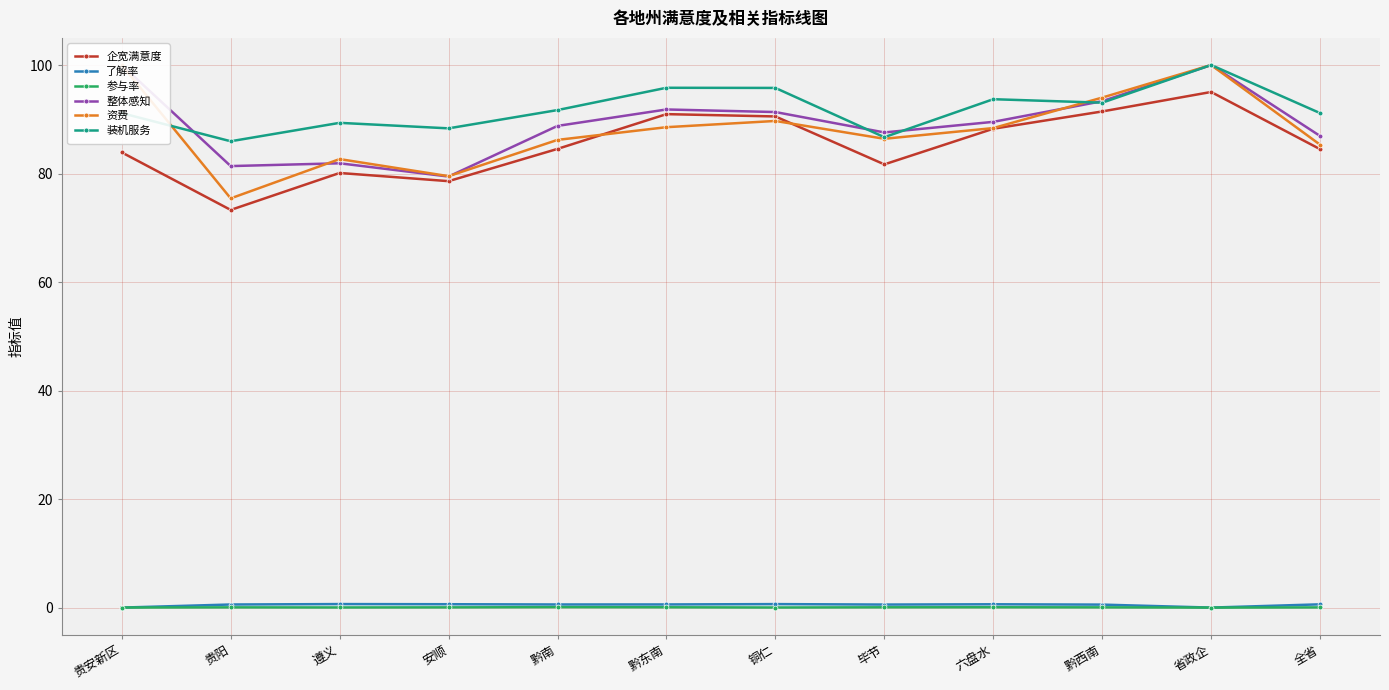

Rank the categories by 资费 value from lowest to highest.

贵阳, 安顺, 遵义, 全省, 黔南, 毕节, 六盘水, 黔东南, 铜仁, 黔西南, 贵安新区, 省政企